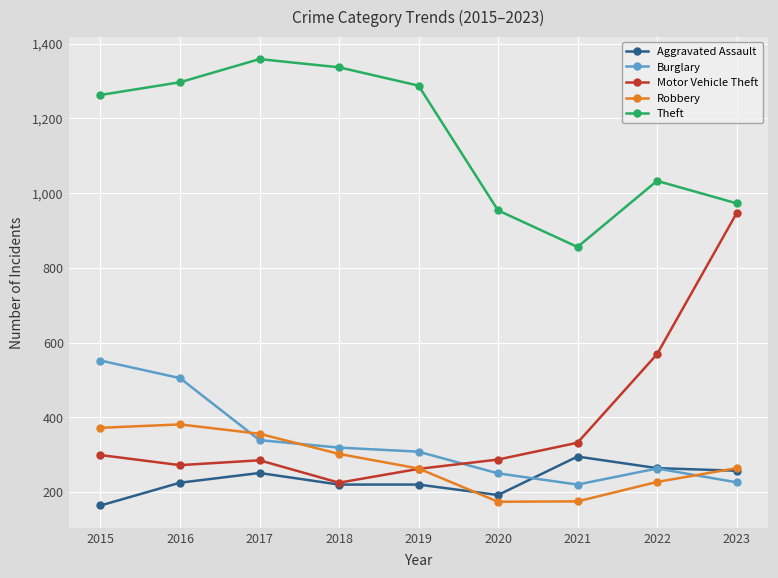

Which series has the widest spread of values?

Motor Vehicle Theft